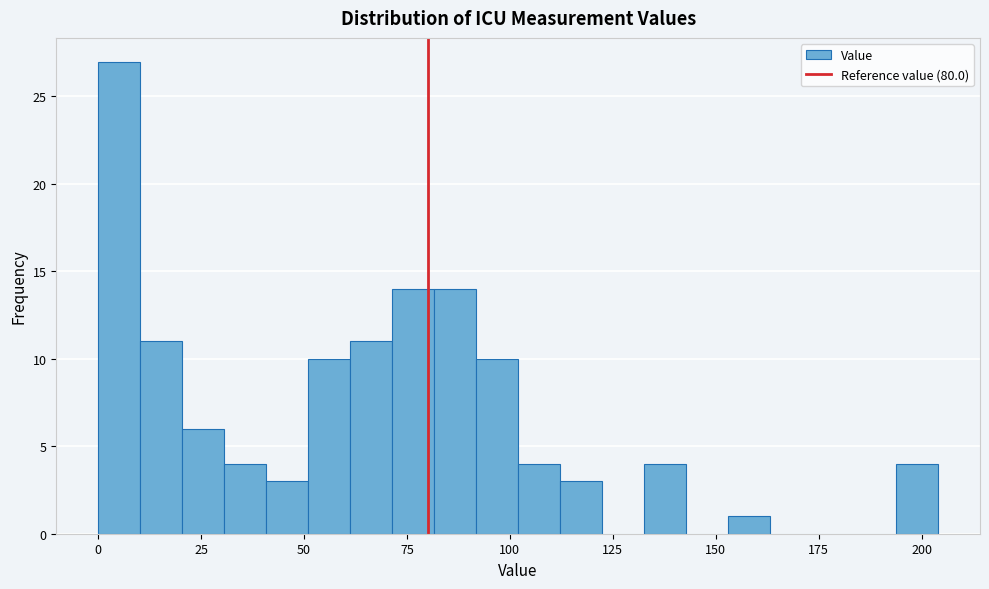

Read against the x-axis, roughly where is the centre of the tallest bar?

5